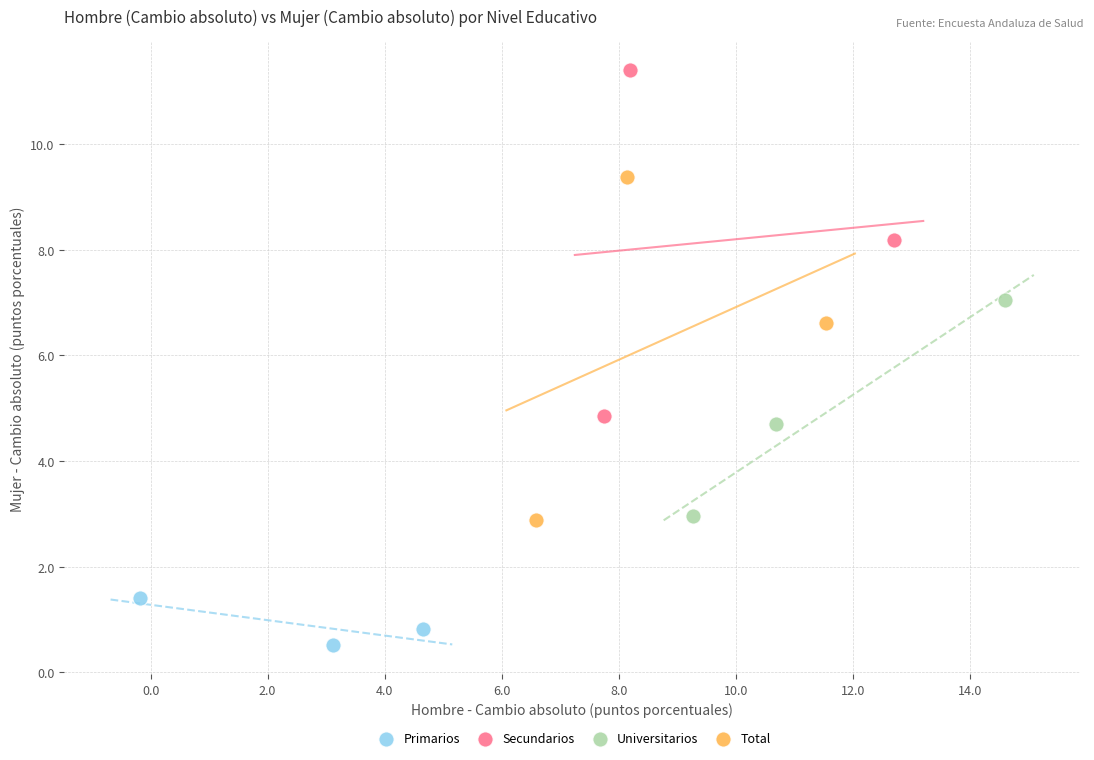

Which series has the largest Y range (max minus min)?

Secundarios